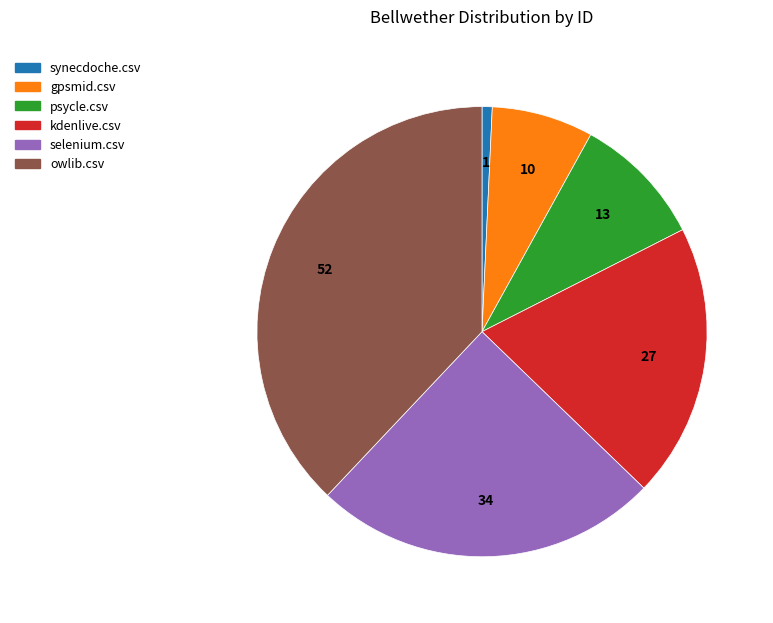

Between psycle.csv and kdenlive.csv, which is larger?

kdenlive.csv